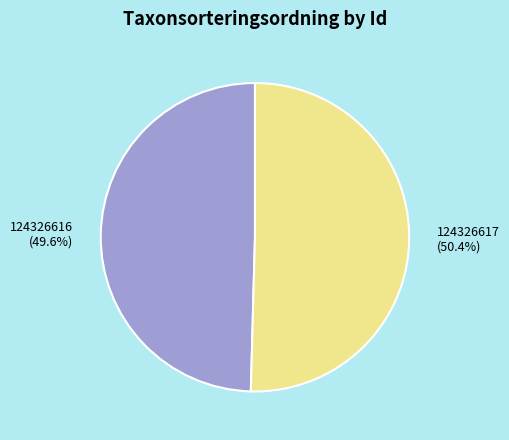

To the nearest percent, what percentage of the pie is 124326617?

50%